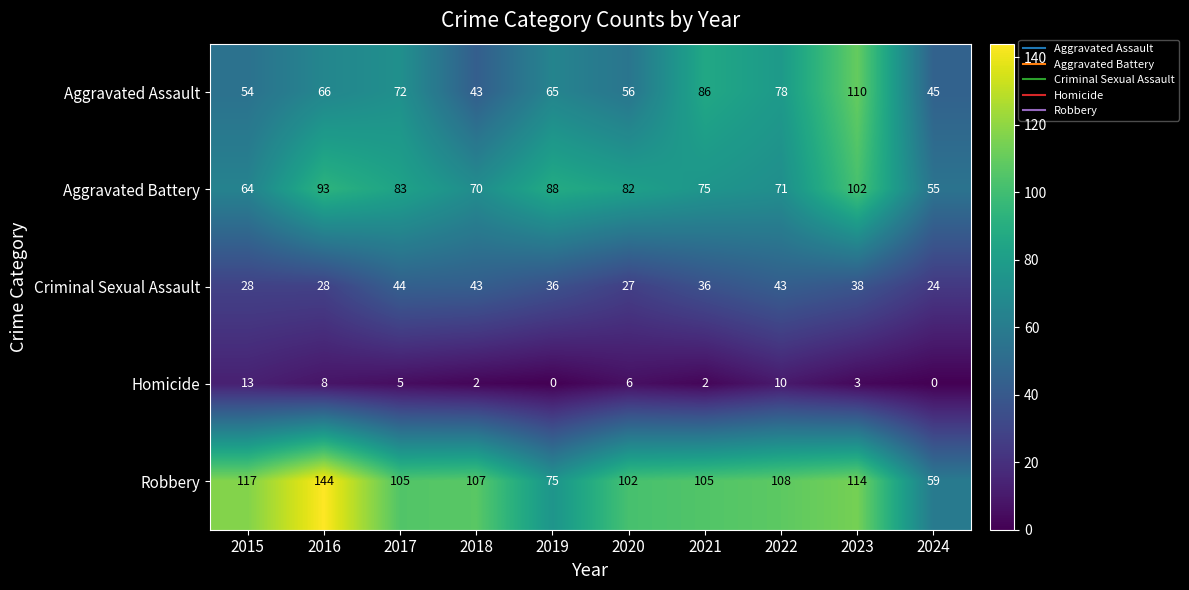

Where does the Aggravated Battery series first go above 82?

2016